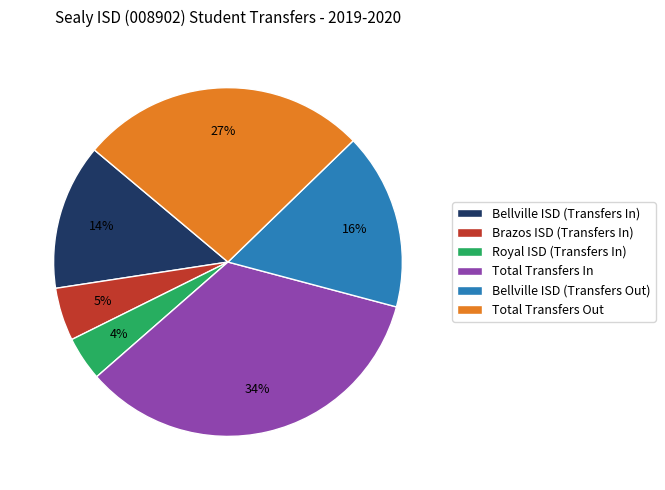

What is the largest slice in the pie chart?

Total Transfers In